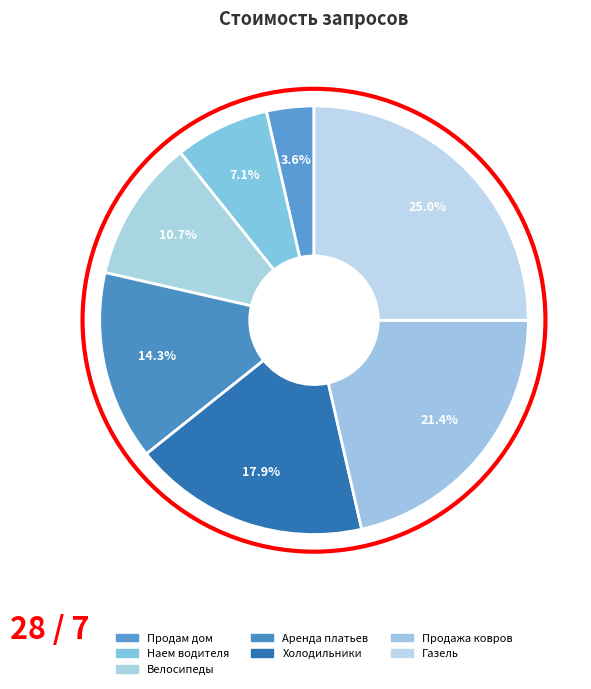

True or false: Велосипеды accounts for 11% of the total.

True